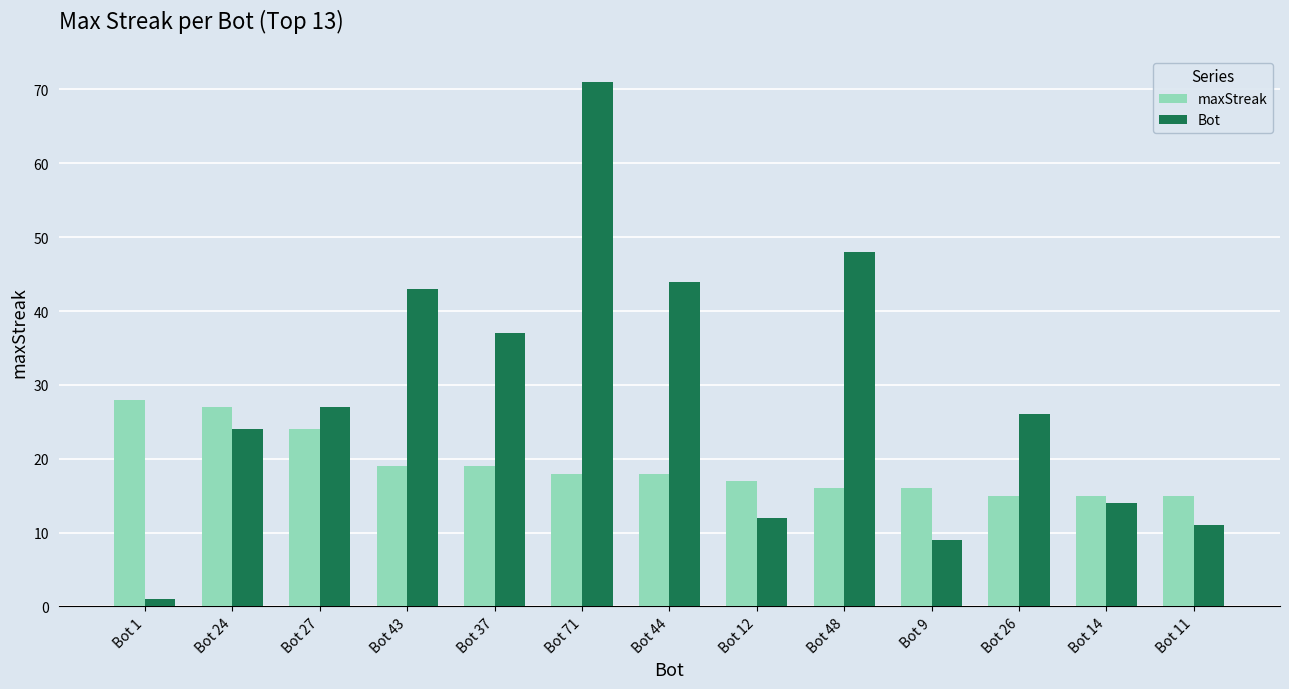

Reading left to right, list all the values displayed in this chart.

maxStreak: Bot 1=28	Bot 24=27	Bot 27=24	Bot 43=19	Bot 37=19	Bot 71=18	Bot 44=18	Bot 12=17	Bot 48=16	Bot 9=16	Bot 26=15	Bot 14=15	Bot 11=15
Bot: Bot 1=1	Bot 24=24	Bot 27=27	Bot 43=43	Bot 37=37	Bot 71=71	Bot 44=44	Bot 12=12	Bot 48=48	Bot 9=9	Bot 26=26	Bot 14=14	Bot 11=11